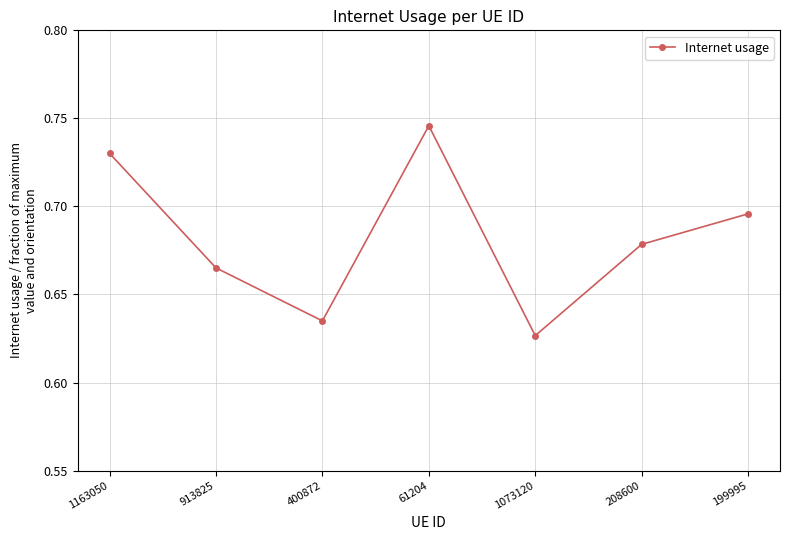

Where is the data nearest to the value 0?

1073120